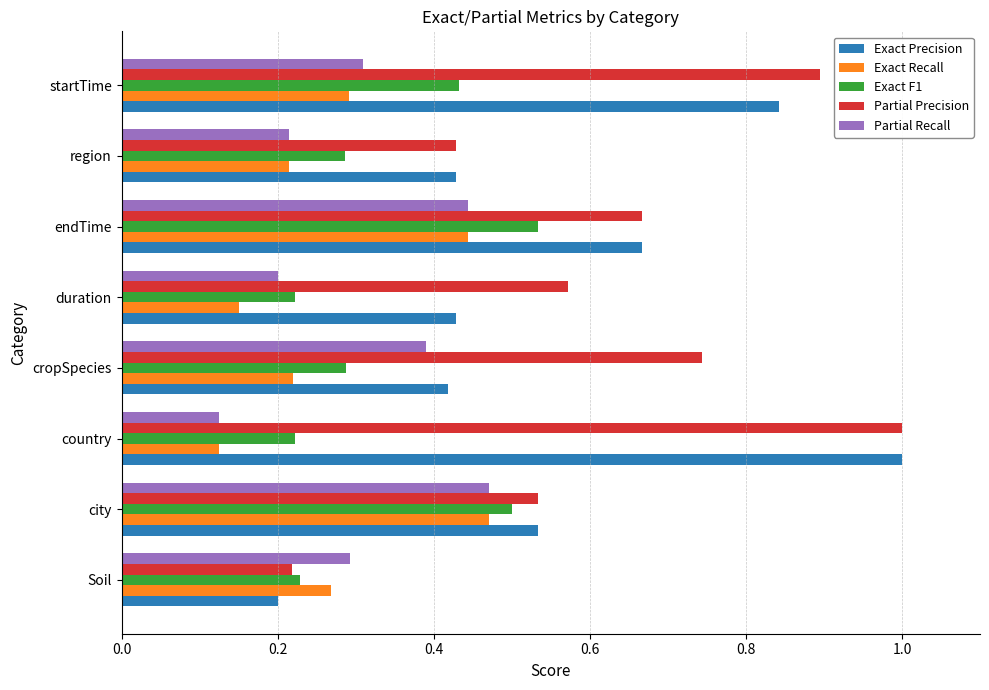

At which category does the chart reach its minimum across all series?

country